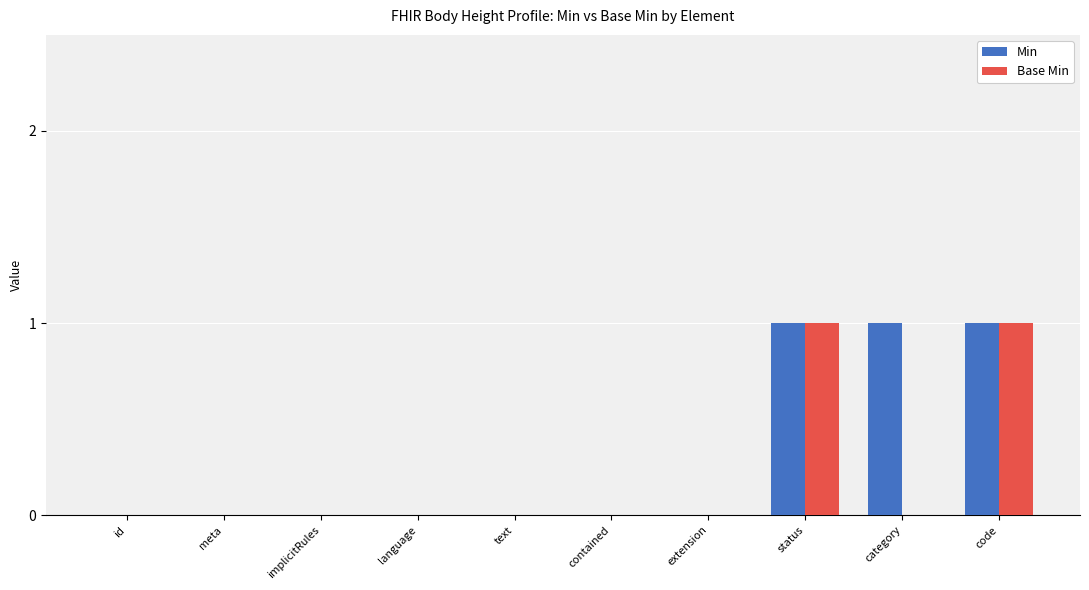

Reading right to left, list all the values displayed in this chart.

Min: code=1	category=1	status=1	extension=0	contained=0	text=0	language=0	implicitRules=0	meta=0	id=0
Base Min: code=1	category=0	status=1	extension=0	contained=0	text=0	language=0	implicitRules=0	meta=0	id=0